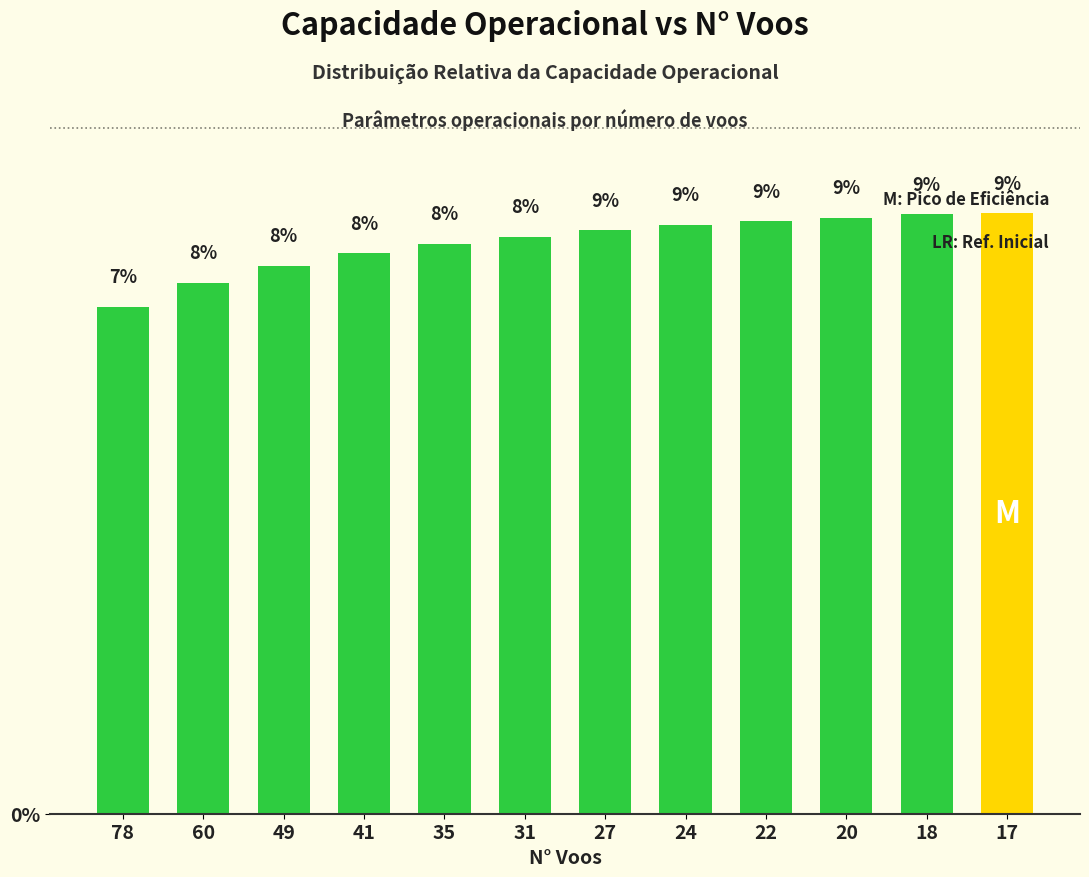

Reading right to left, extract all data points from this chart.

17=8.8	18=8.7	20=8.7	22=8.6	24=8.6	27=8.5	31=8.4	35=8.3	41=8.2	49=8.0	60=7.7	78=7.4